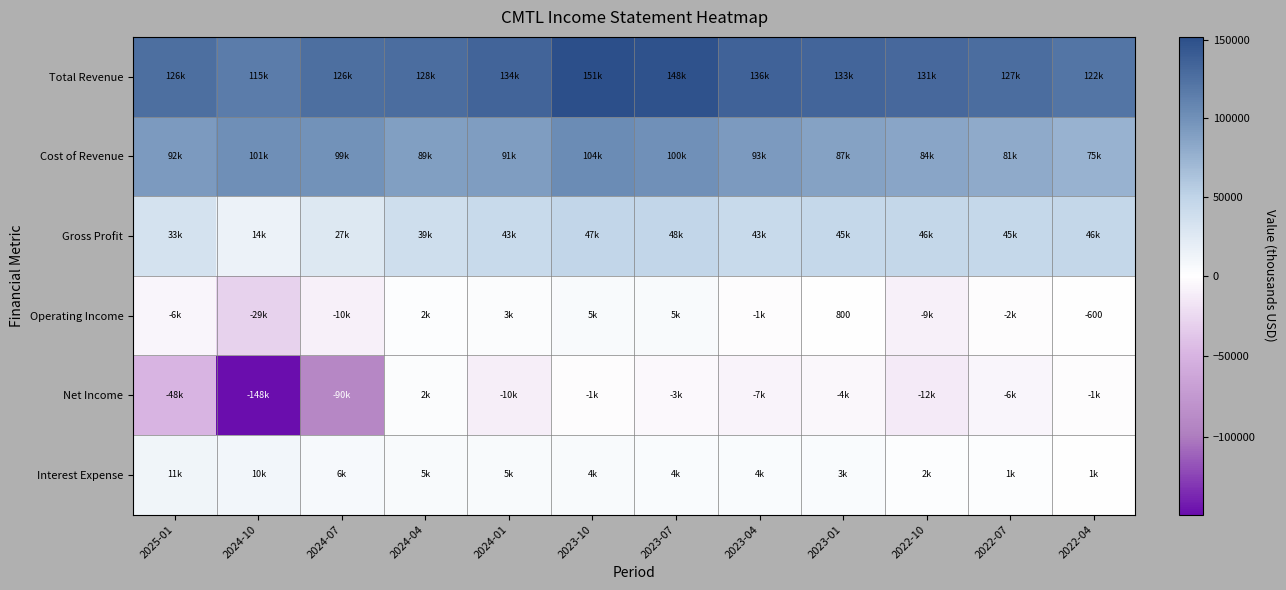

What is the total value across all series at 2023-01?

267200